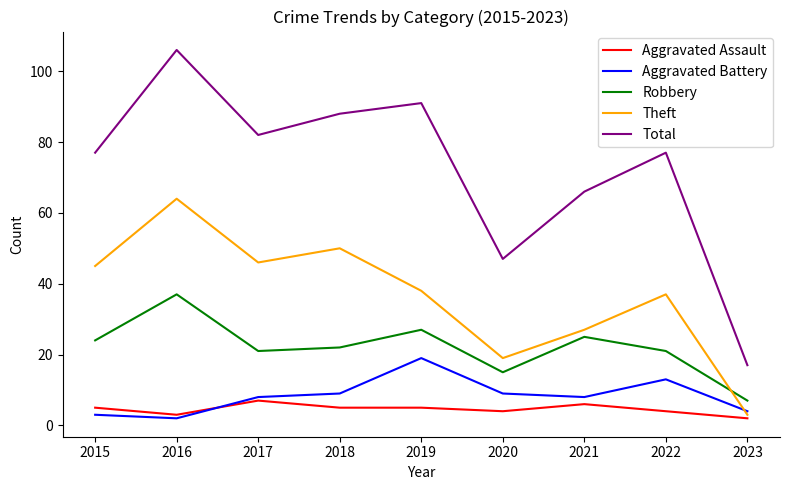

How many lines are shown in the chart?

5